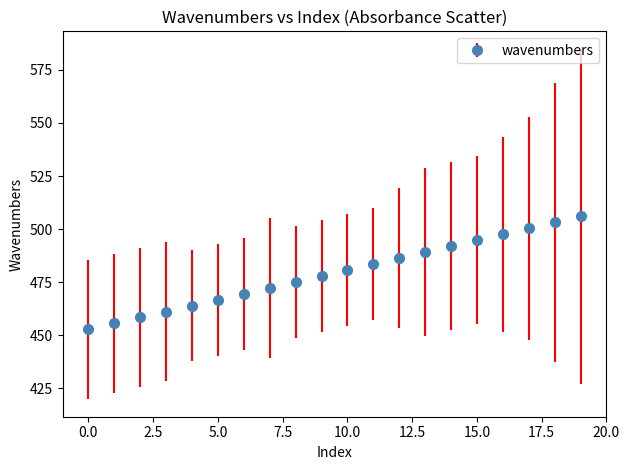

What is the value of the 6th point from the left?

466.8